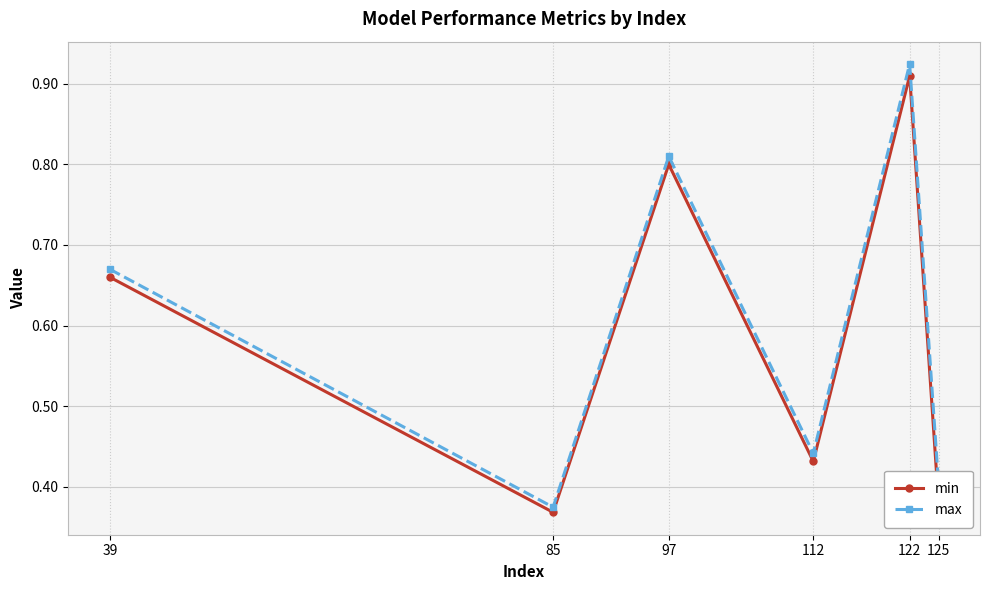

Which category has the highest value in the max series?

122